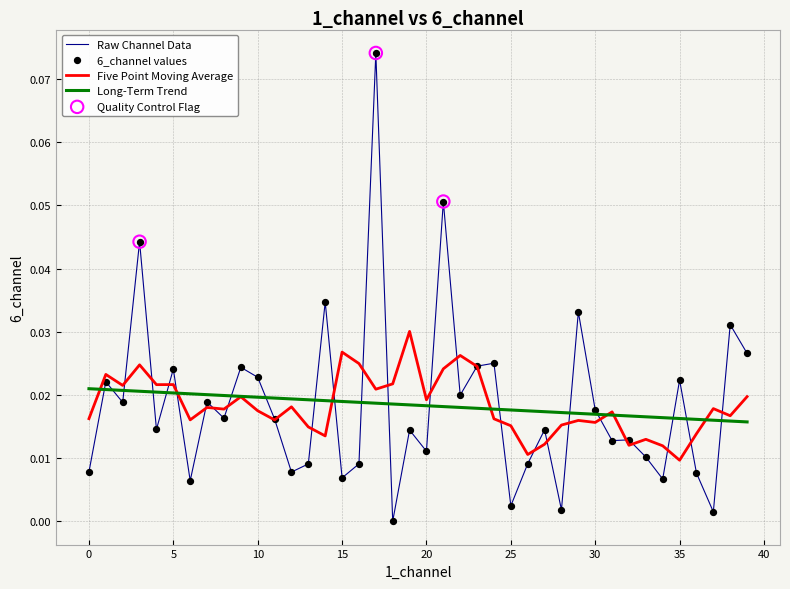

Which series has the widest spread of values?

Raw Channel Data